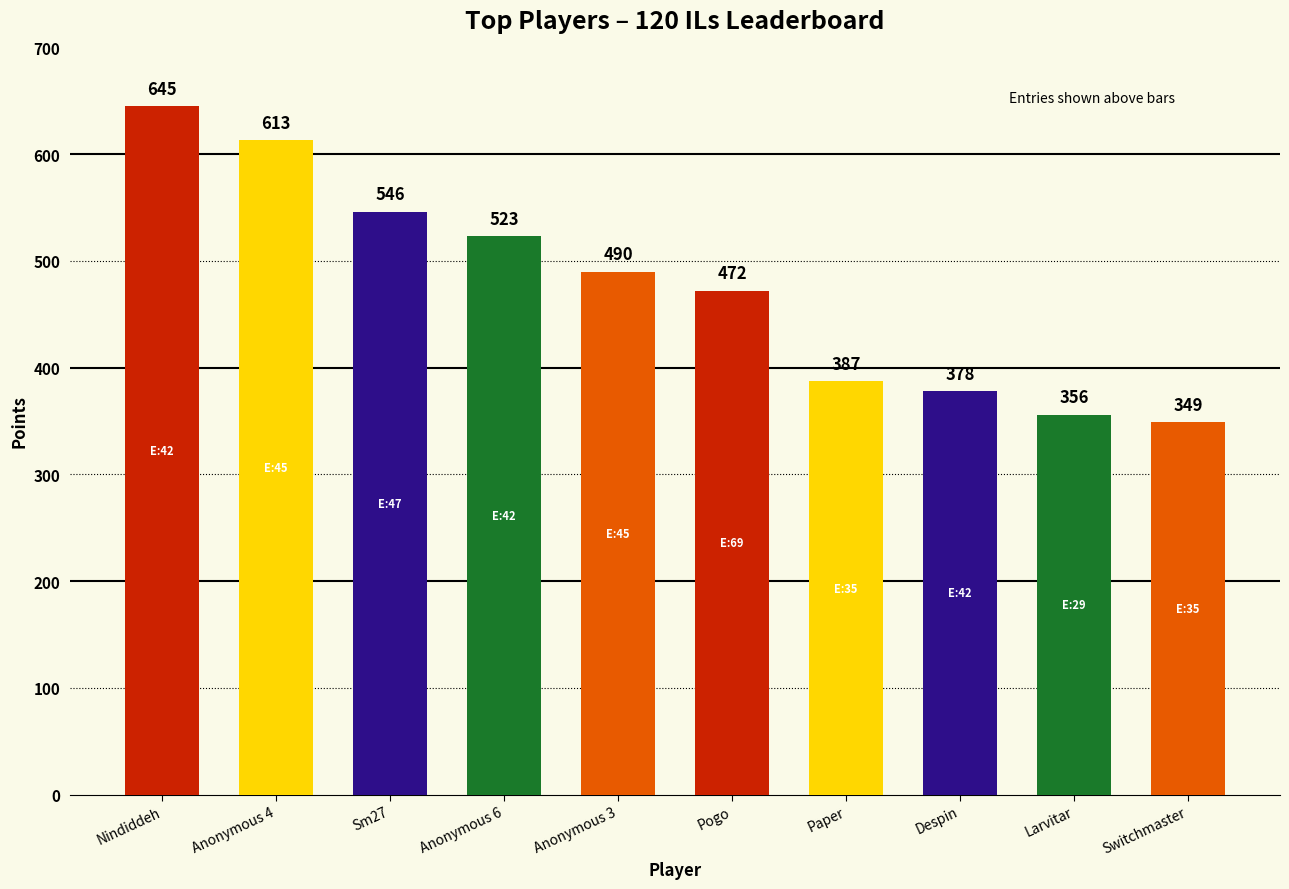

Reading left to right, extract all data points from this chart.

Nindiddeh=645	Anonymous 4=613	Sm27=546	Anonymous 6=523	Anonymous 3=490	Pogo=472	Paper=387	Despin=378	Larvitar=356	Switchmaster=349